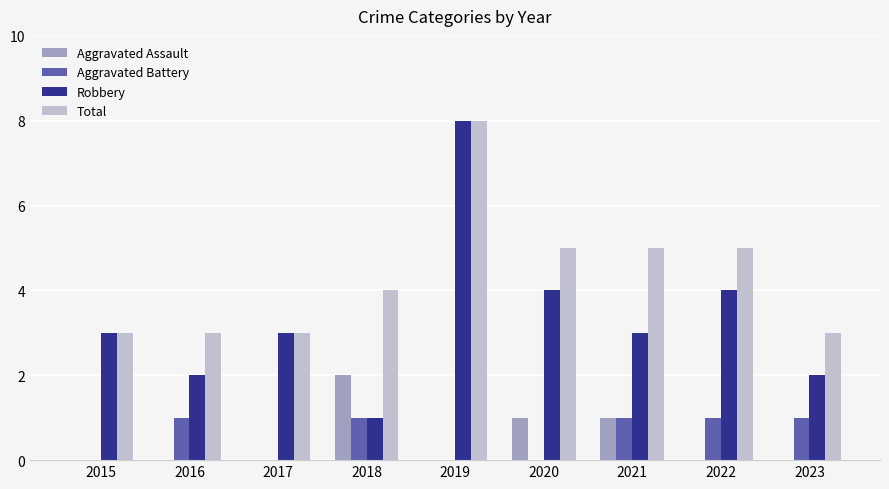

What is the total value across all series at 2021?

10